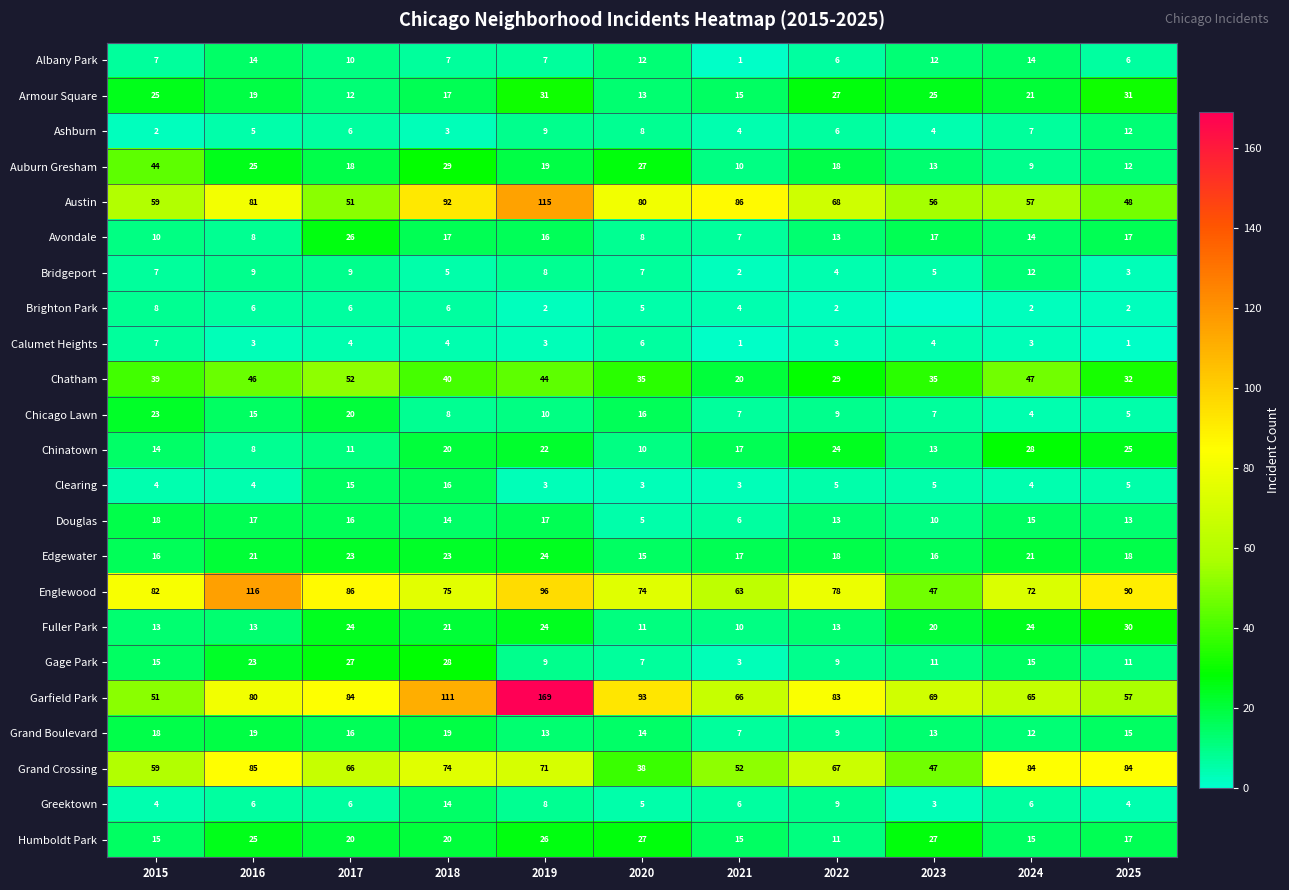

Which has a higher value, 2024 or 2025?

2024